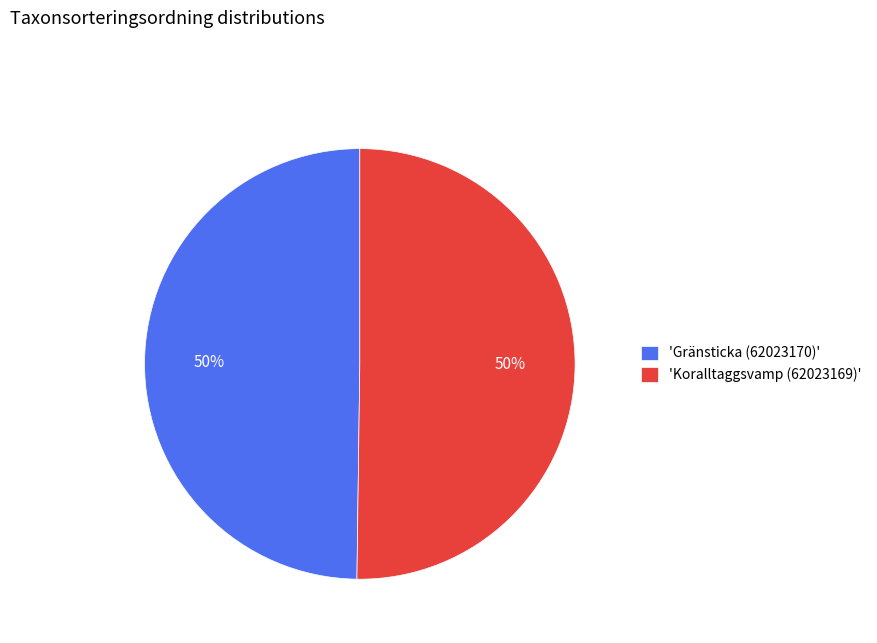

To the nearest percent, what percentage of the pie is 'Gränsticka (62023170)'?

50%